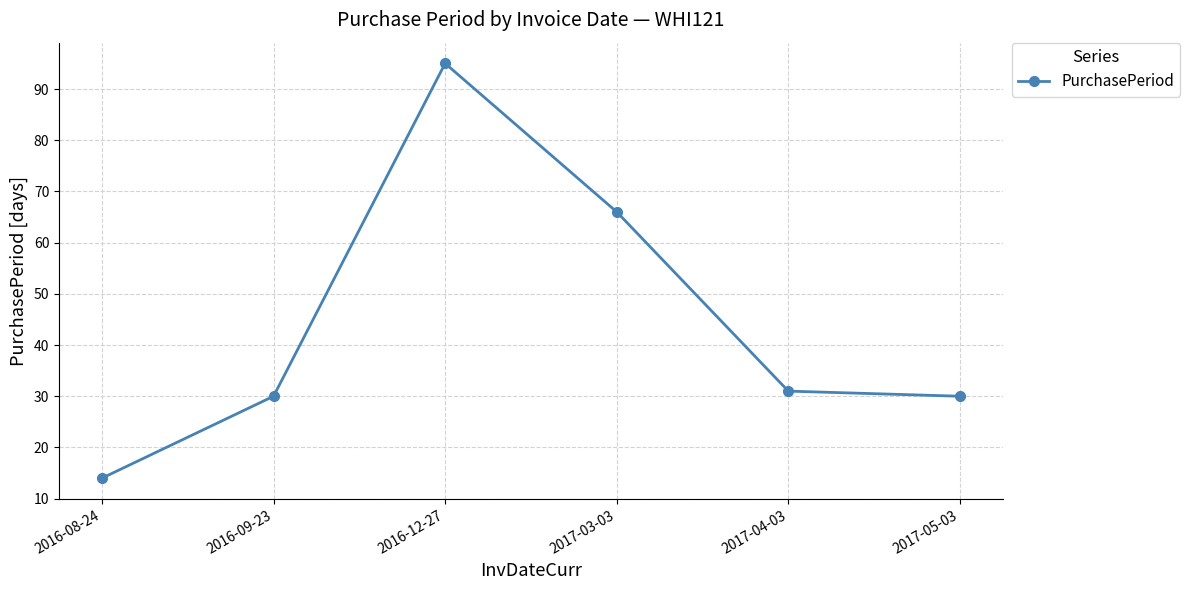

What is the value of the 2nd point from the left?

30